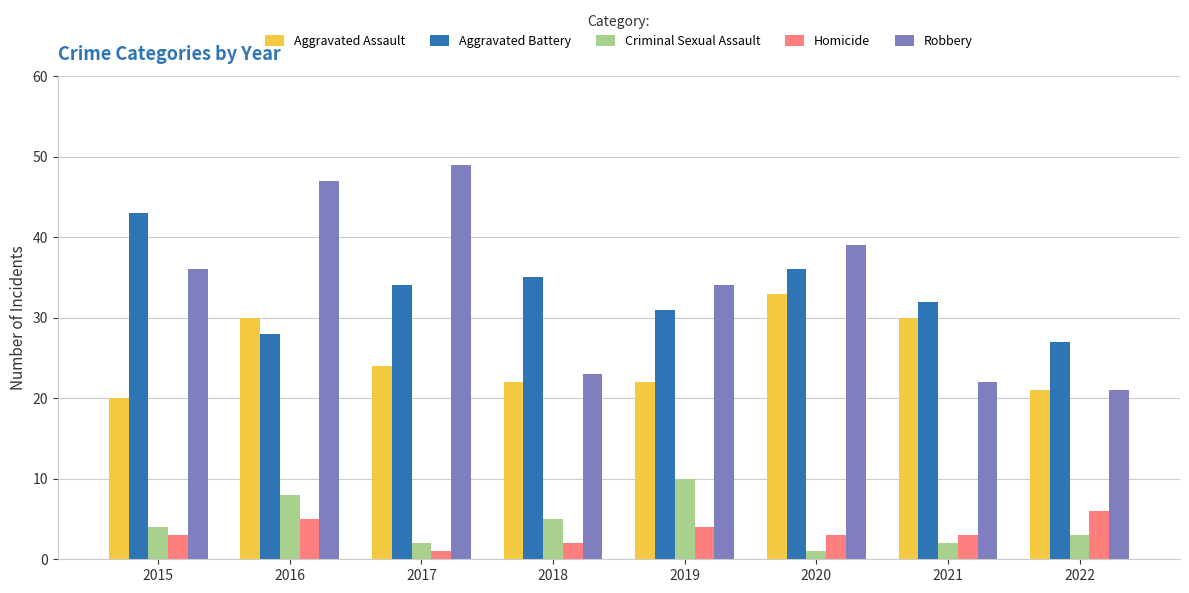

Reading right to left, list all the values displayed in this chart.

Aggravated Assault: 2022=21	2021=30	2020=33	2019=22	2018=22	2017=24	2016=30	2015=20
Aggravated Battery: 2022=27	2021=32	2020=36	2019=31	2018=35	2017=34	2016=28	2015=43
Criminal Sexual Assault: 2022=3	2021=2	2020=1	2019=10	2018=5	2017=2	2016=8	2015=4
Homicide: 2022=6	2021=3	2020=3	2019=4	2018=2	2017=1	2016=5	2015=3
Robbery: 2022=21	2021=22	2020=39	2019=34	2018=23	2017=49	2016=47	2015=36